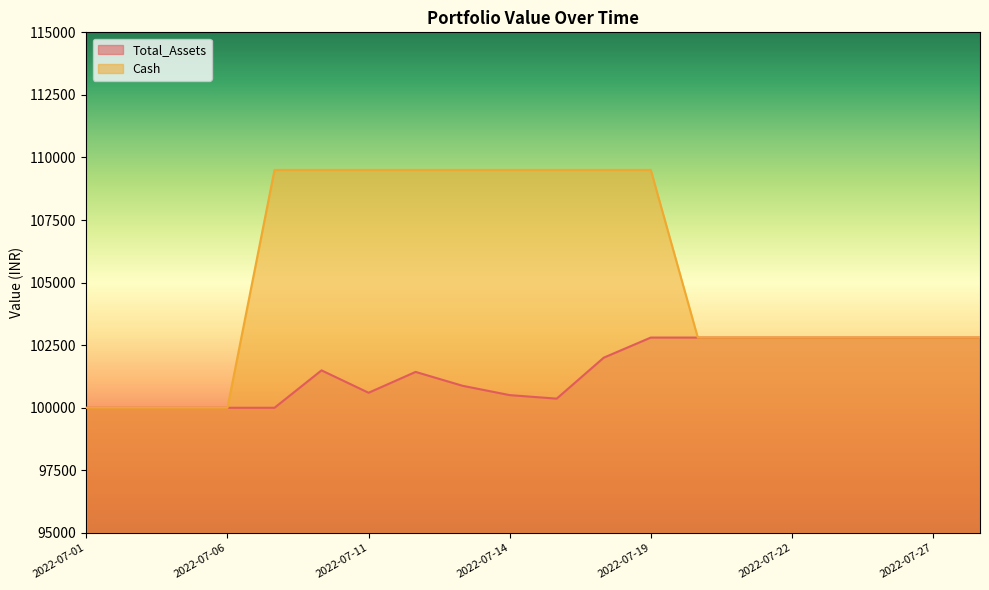

What is the difference between the second highest and second lowest values in the Cash series?

9504.0